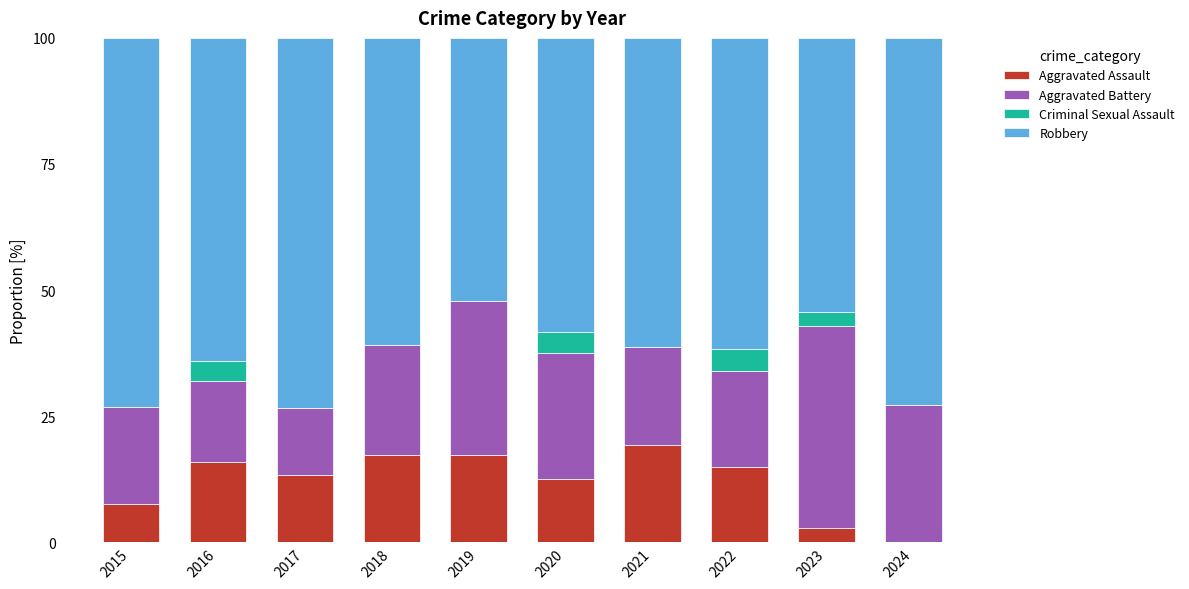

What is the sum of all Aggravated Assault values?

121.4